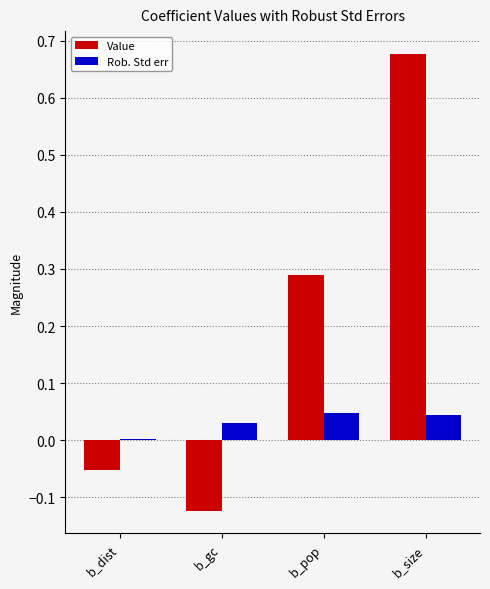

Which series has the largest range (max minus min)?

Value